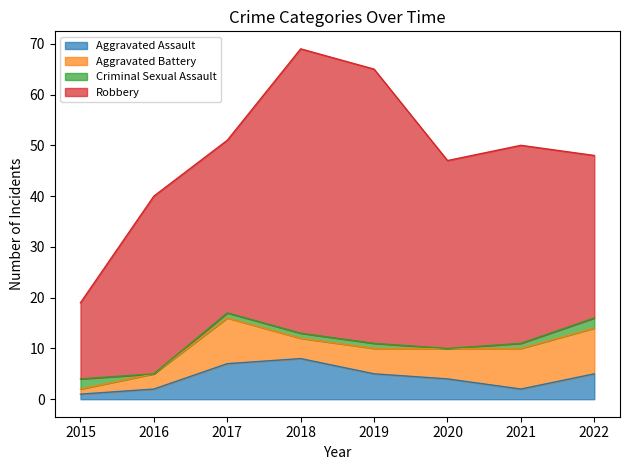

What is the spread (max minus min) of values at 2016?

35